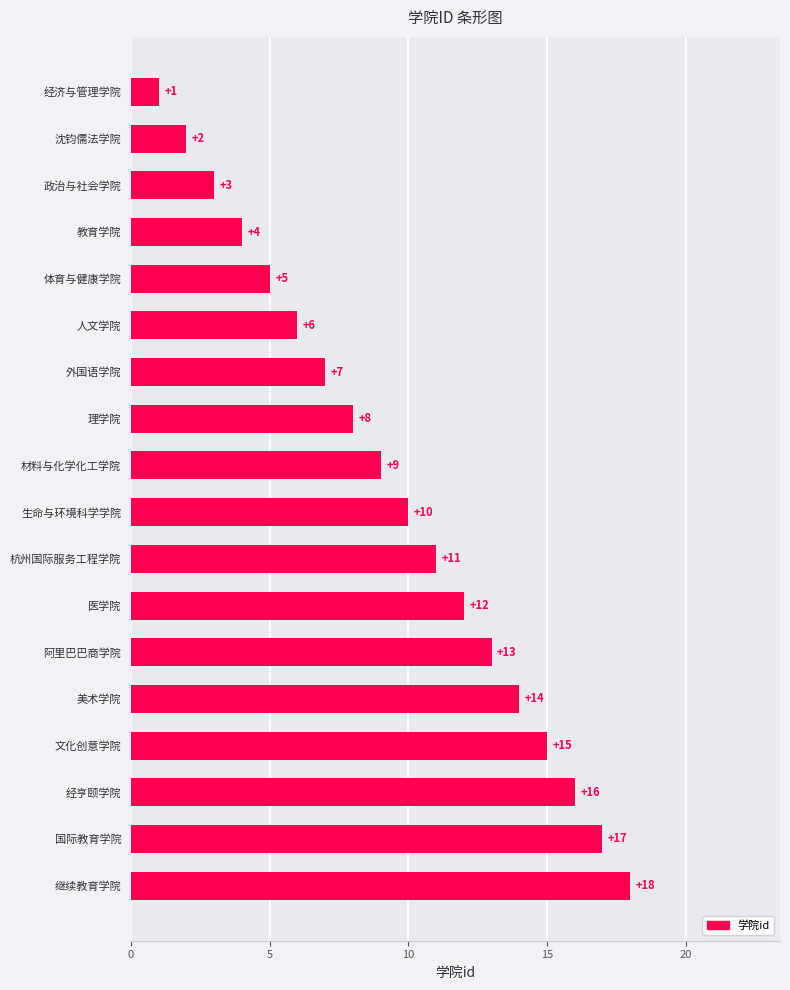

What is the smallest value displayed?

1